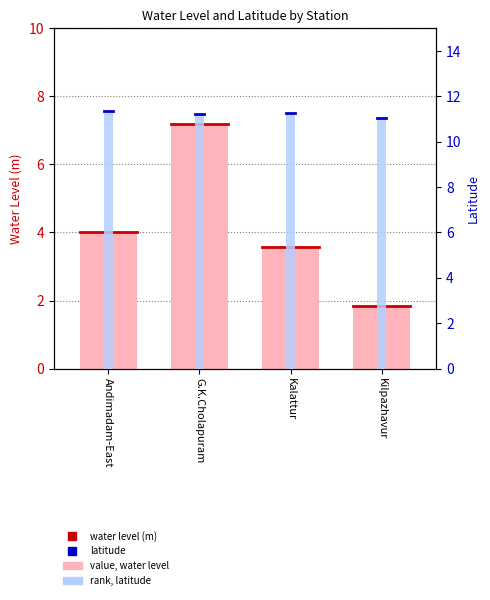

Between Andimadam-East and Kalattur, which series saw the biggest shift?

value, water level